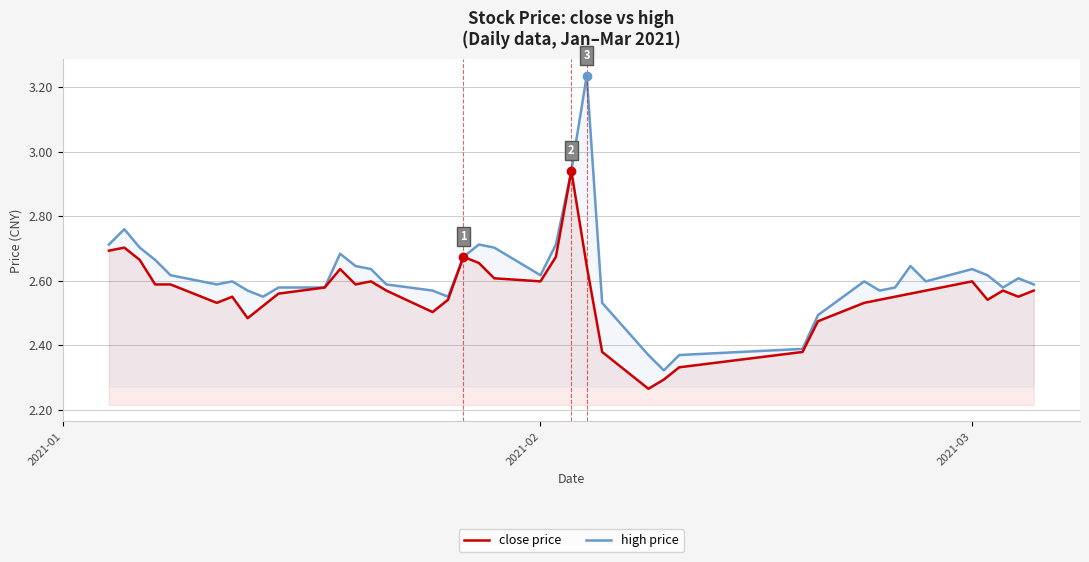

List the series in order of their overall mean, lowest first.

close price, high price